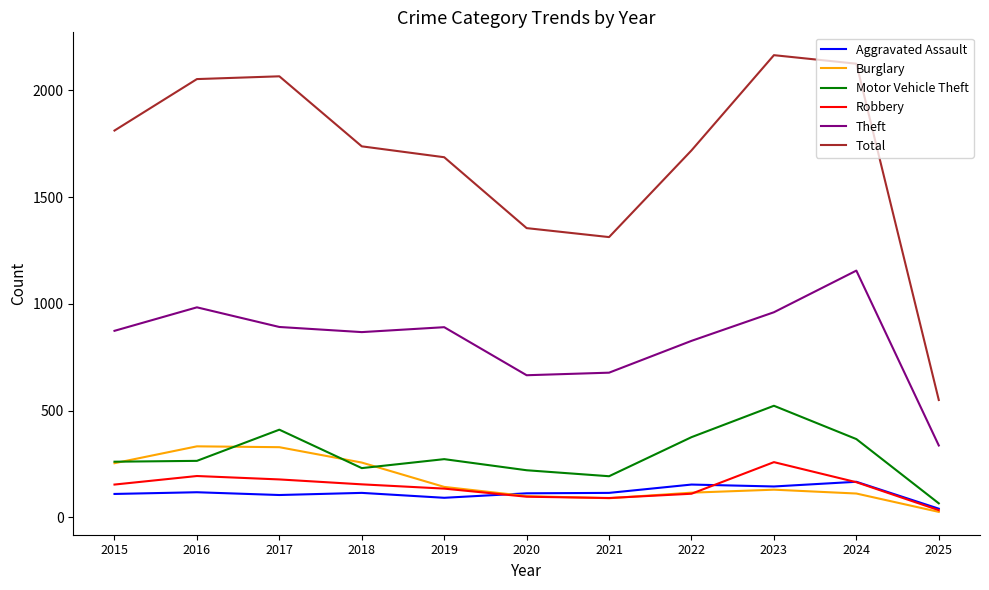

Which series changed the most between 2018 and 2024?

Total